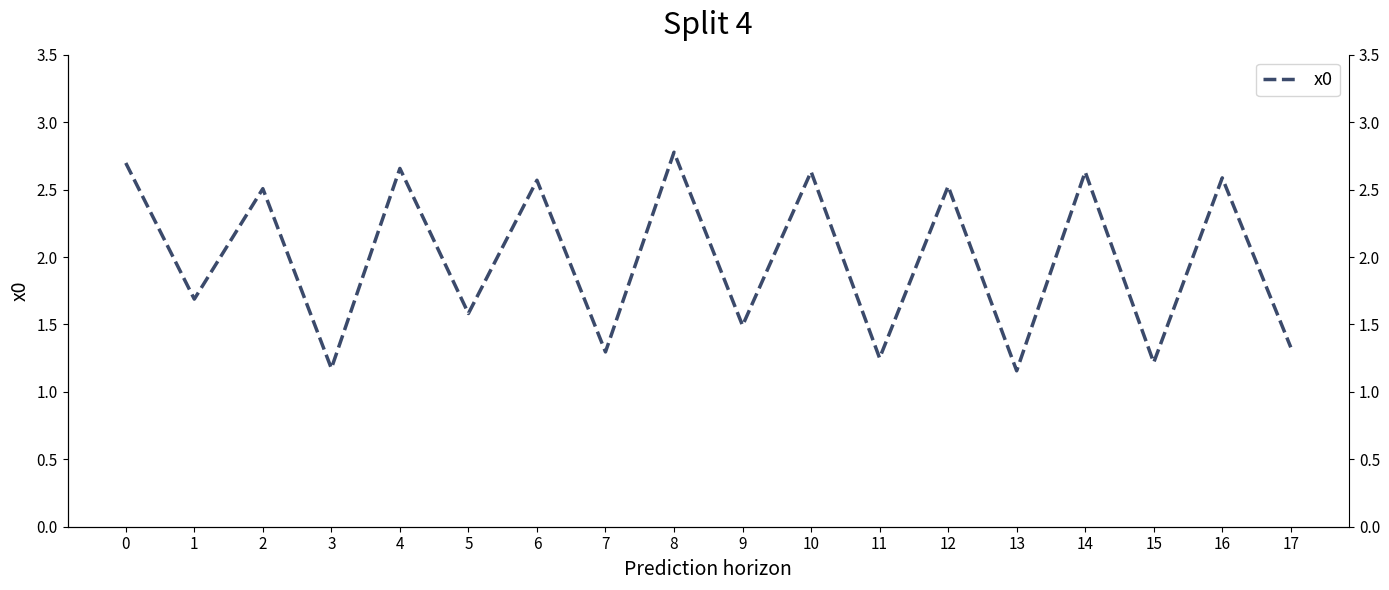

The chart shows a value of 0.4 at 5. True or false?

False